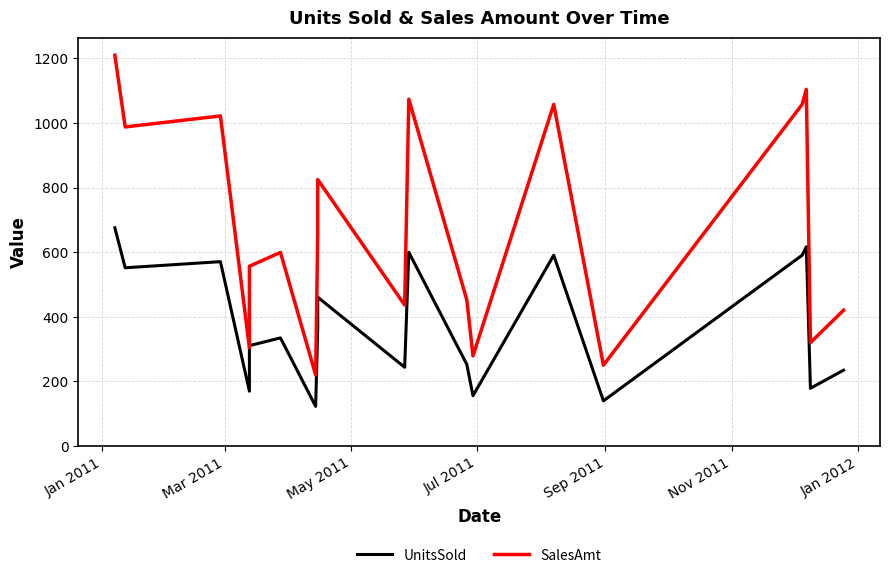

True or false: UnitsSold and SalesAmt cross at least once.

False